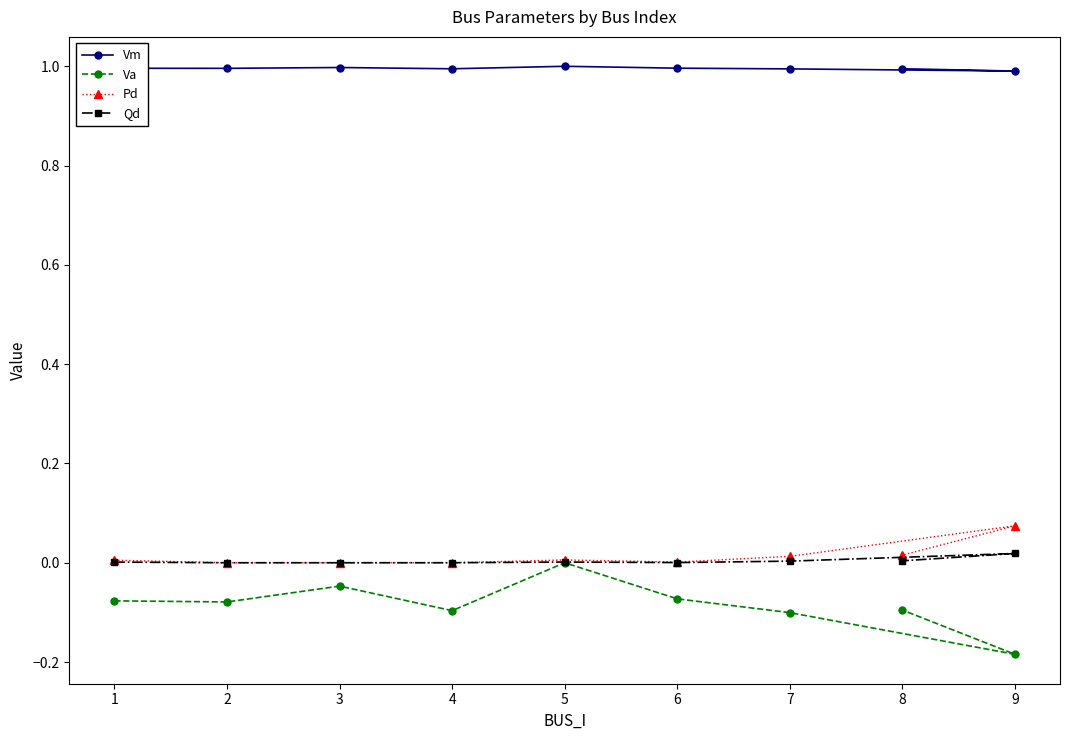

List the labels in order of Qd value, largest first.

9, 8, 7, 5, 1, 6, 2, 3, 4